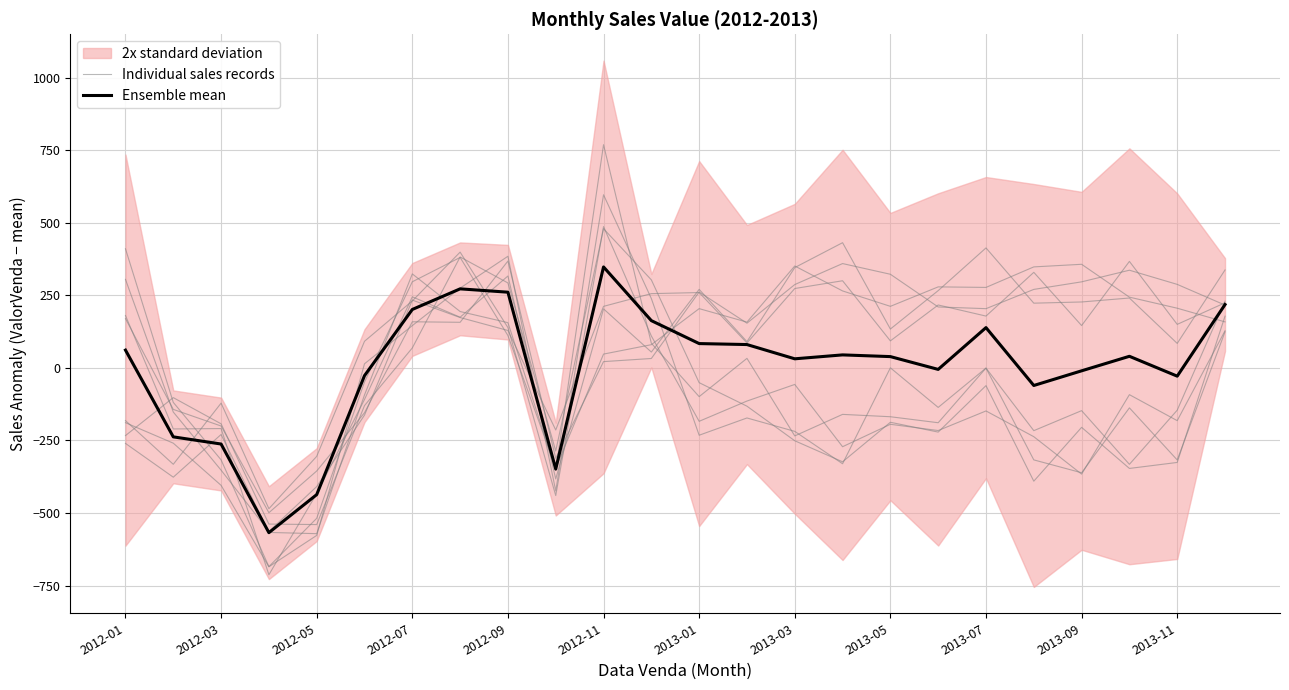

What is the smallest value displayed?

-567.7